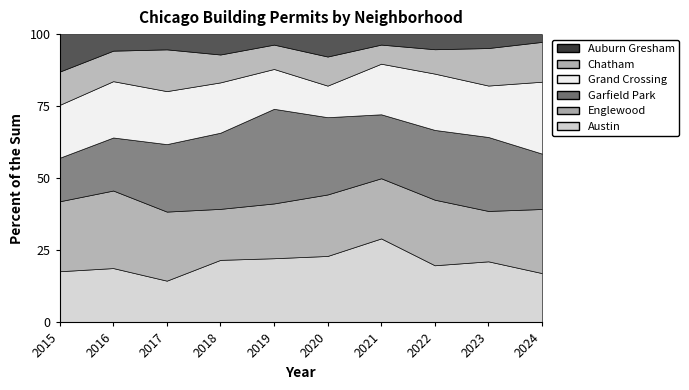

Count the number of categories in the chart.

10